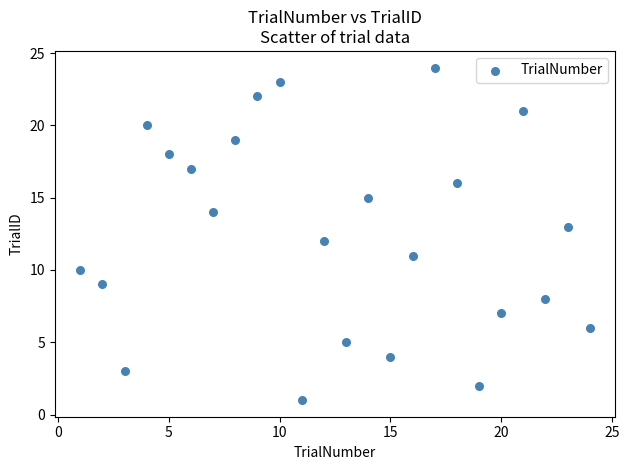

What is the range of Y values (max minus min)?

23